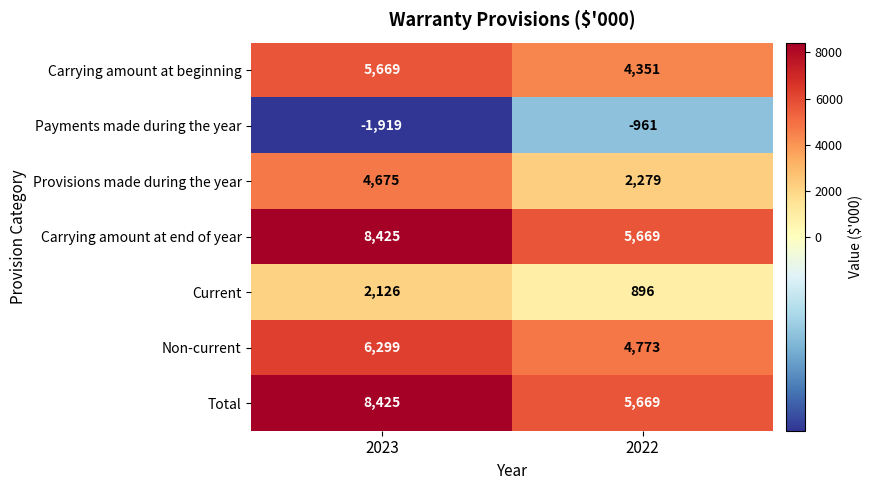

At how many categories does at least one series exceed 2148?

2